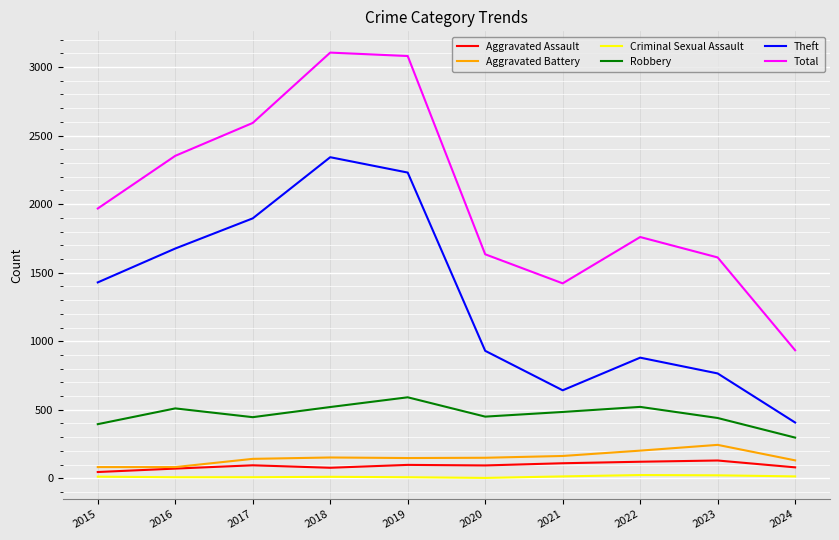

Which series changed the most between 2015 and 2019?

Total